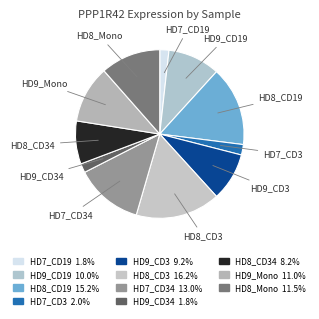

Which category has the biggest portion of the pie?

HD8_CD3